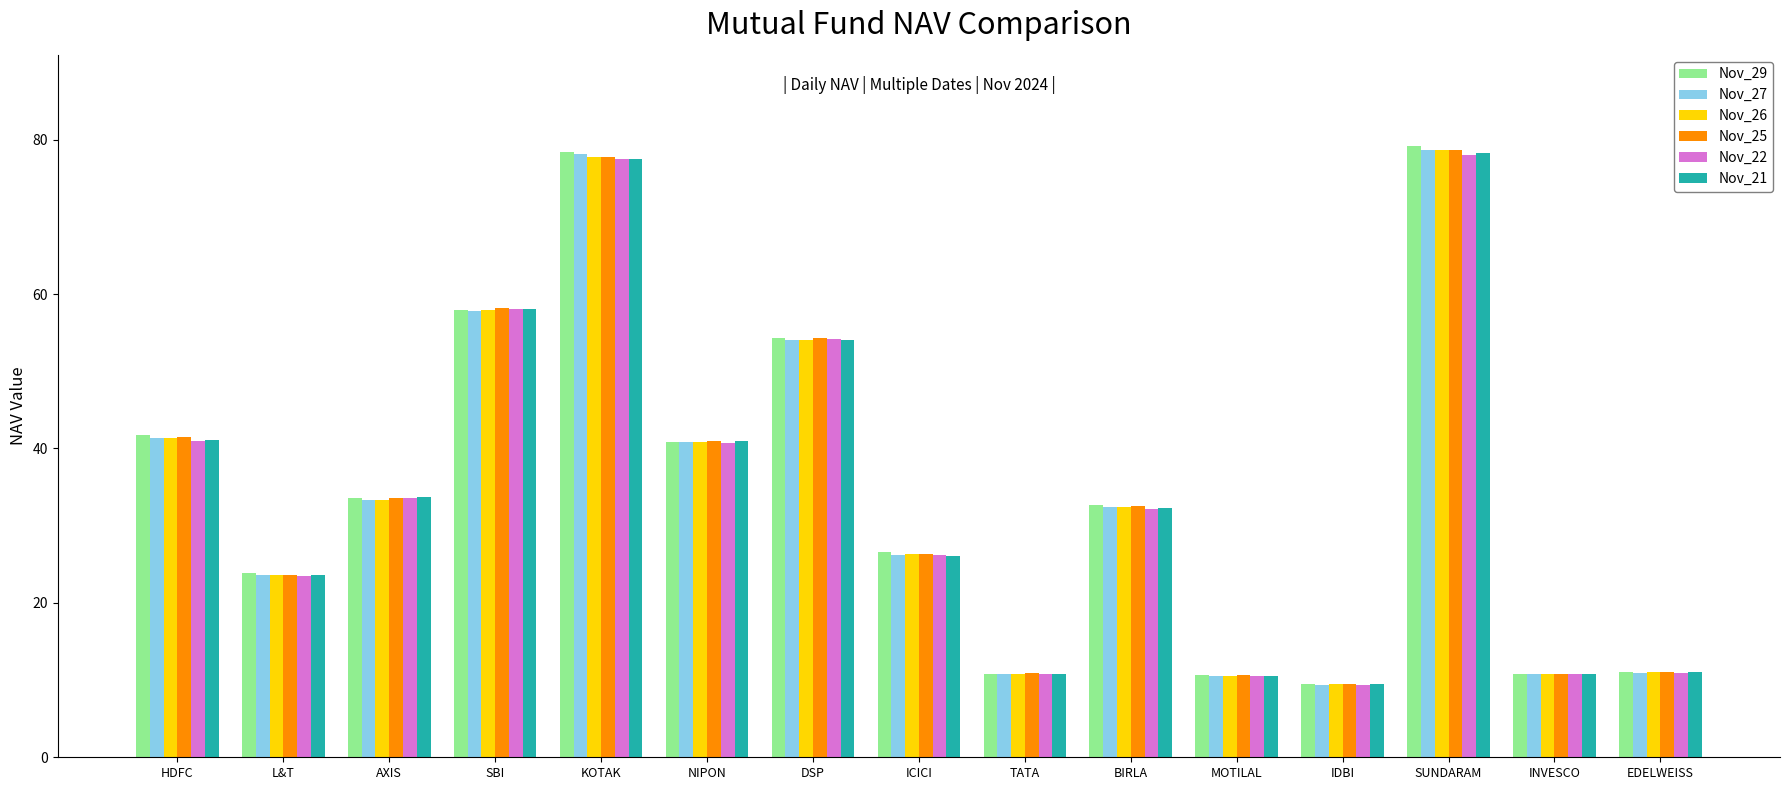

True or false: Nov_21 has a value of 77.5 at KOTAK.

True